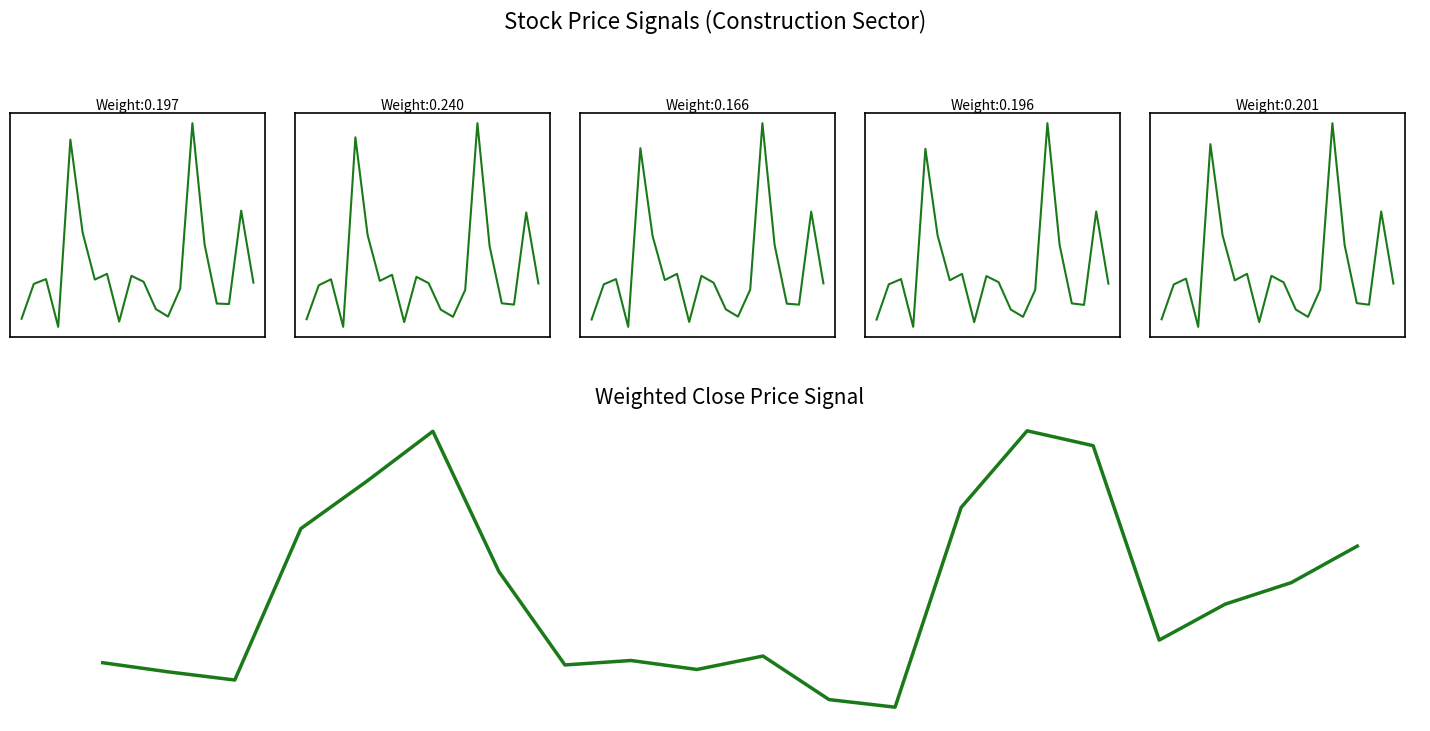

At which category is the sum across all series the highest?

14